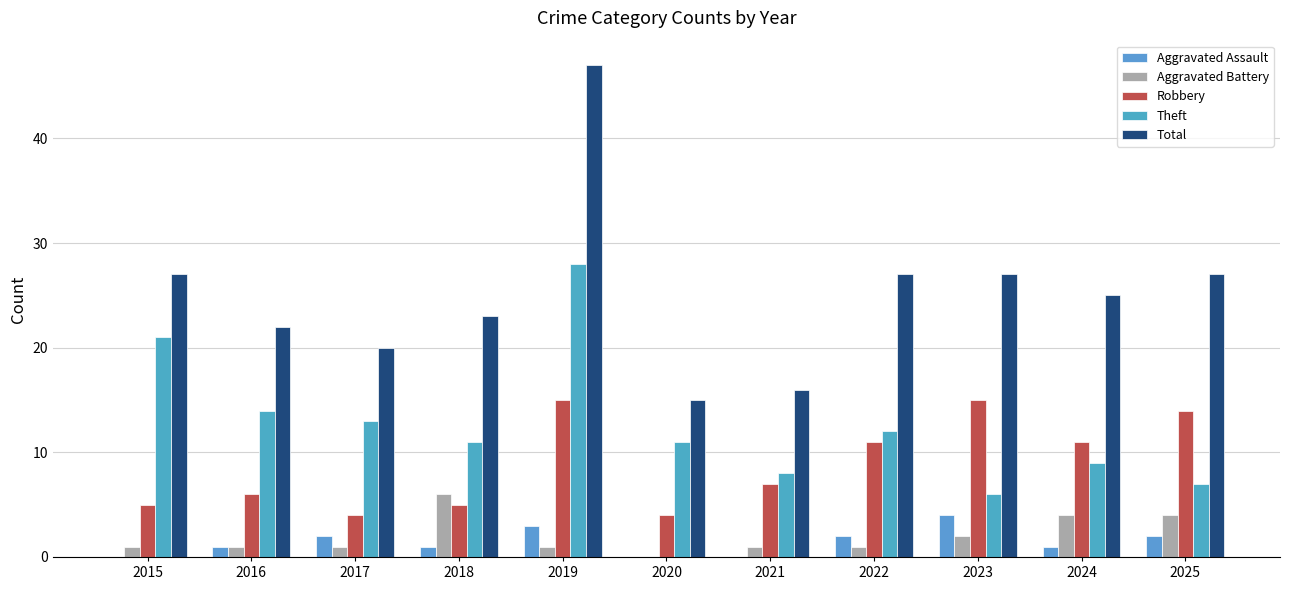

Are the bars horizontal?

No